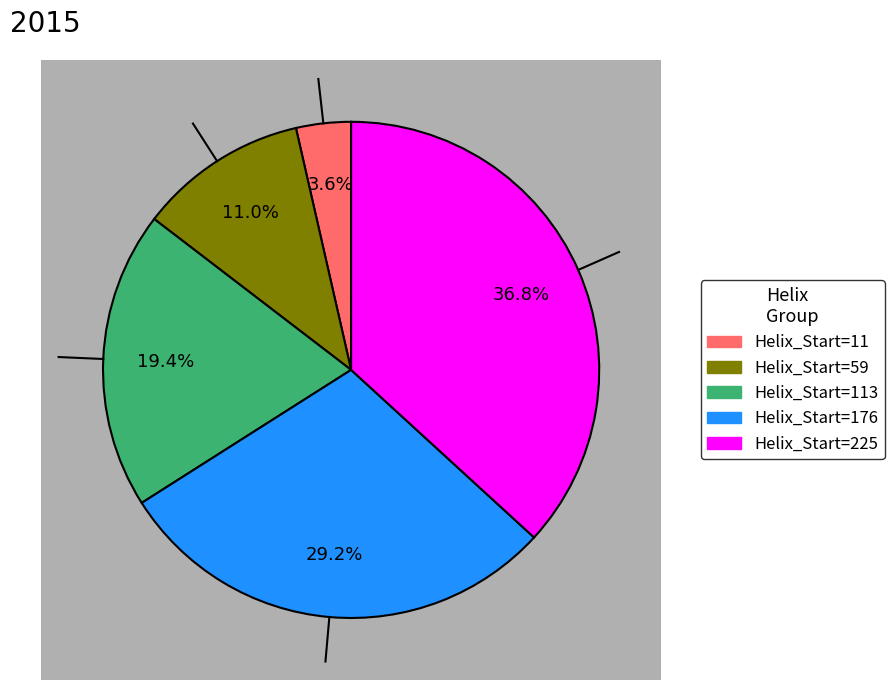

Approximately how many times larger is the value at Helix_Start=59 compared to Helix_Start=225?

0.3